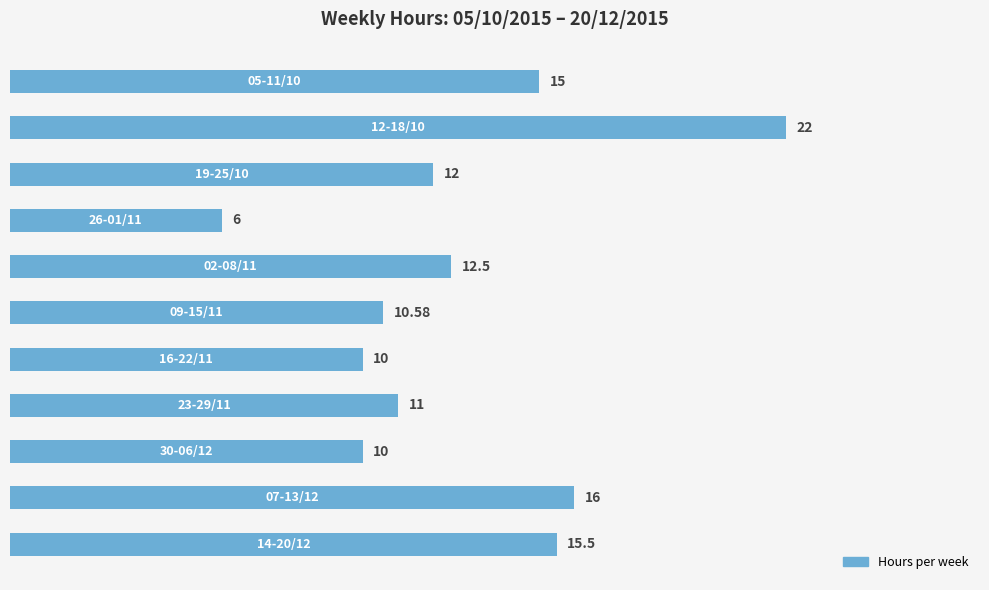

What is the difference between the maximum and minimum values?

16.0